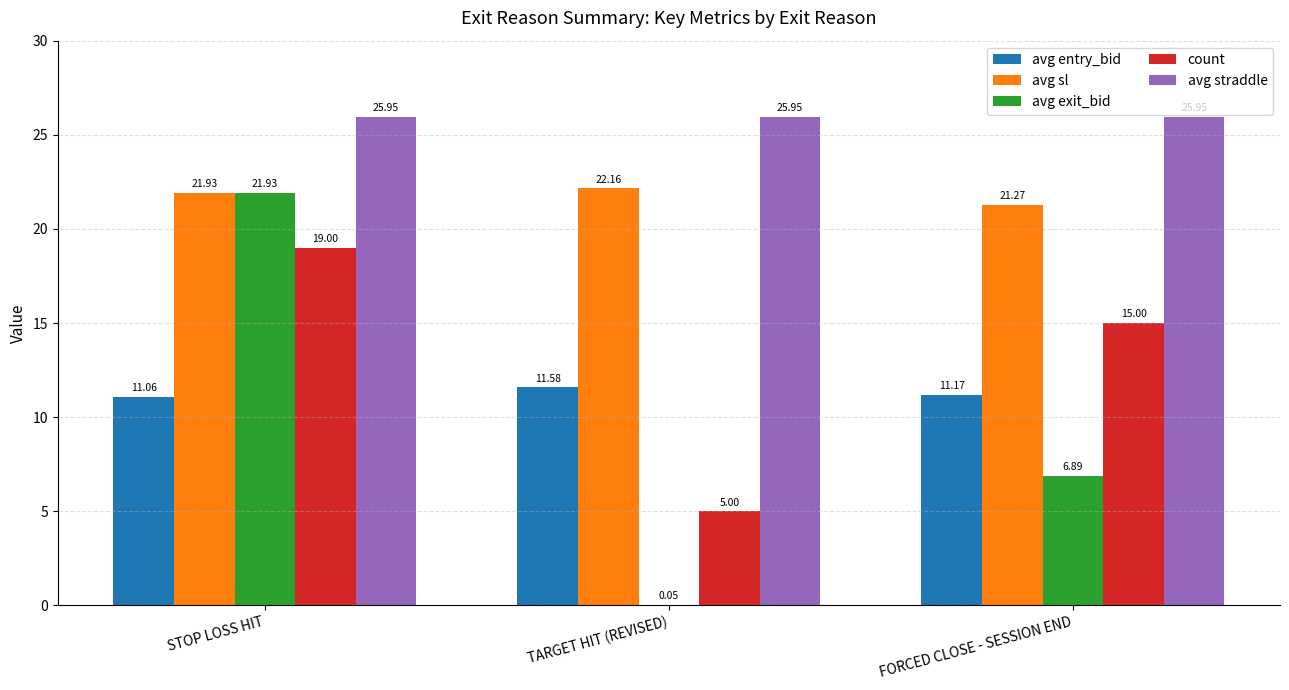

Where is avg exit_bid nearest to the value 10?

FORCED CLOSE - SESSION END